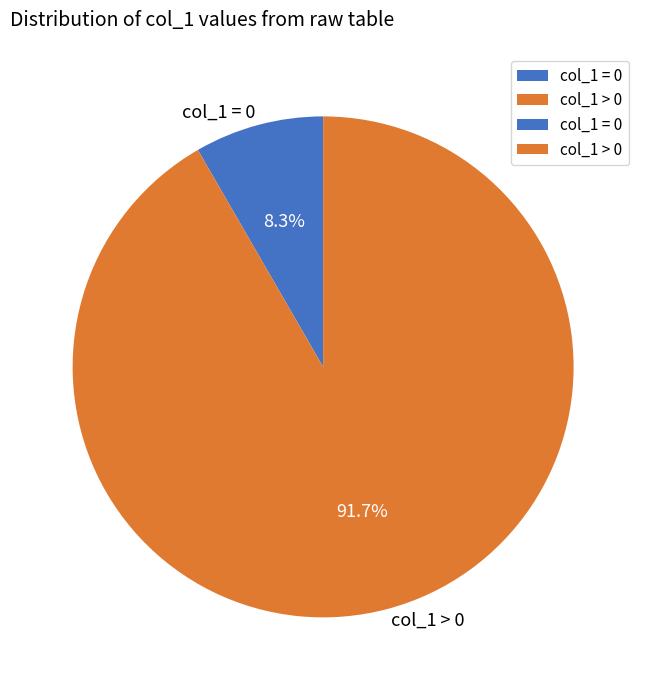

Combined, do col_1 > 0 and col_1 = 0 account for over 50%?

Yes